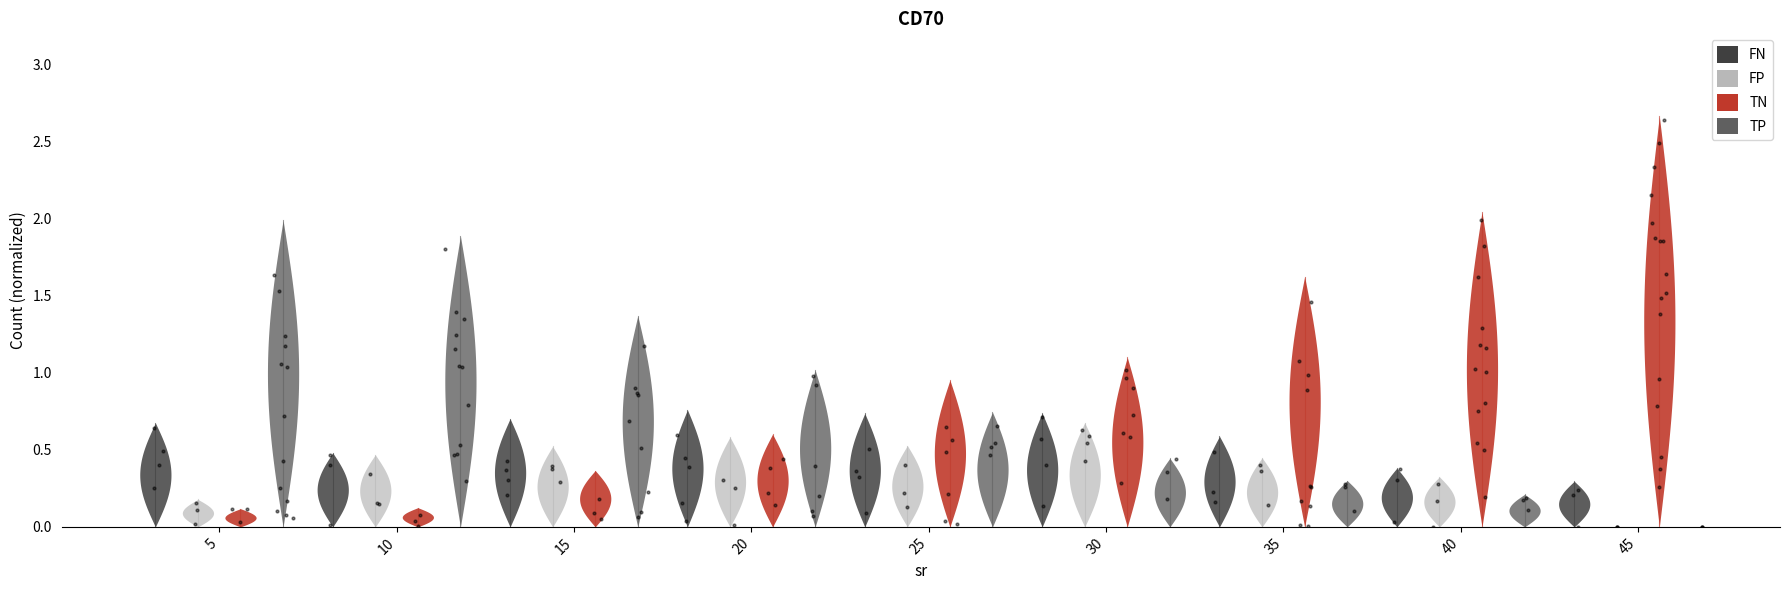

What are all the series names shown in the legend?

FN, FP, TN, TP